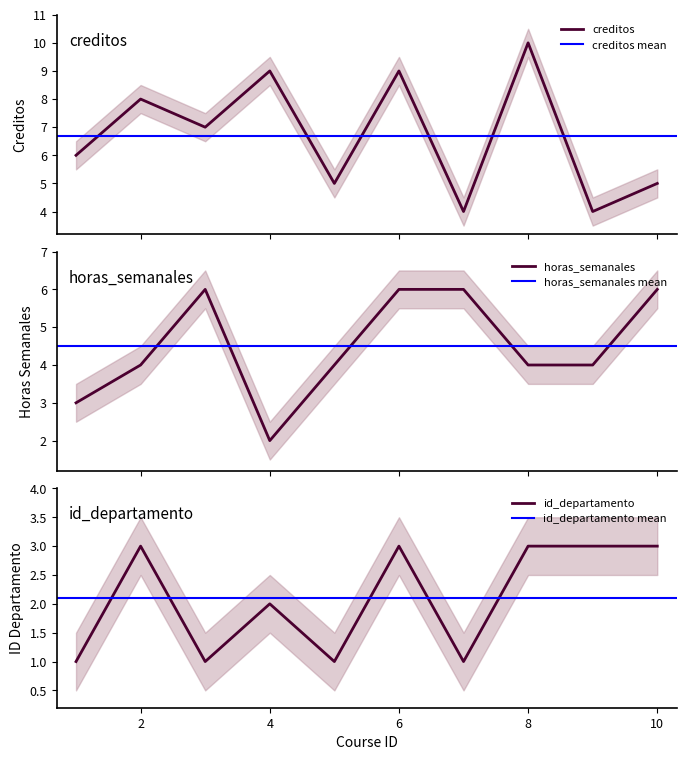

What is the value of the horas_semanales point at the 2nd from the left?

4